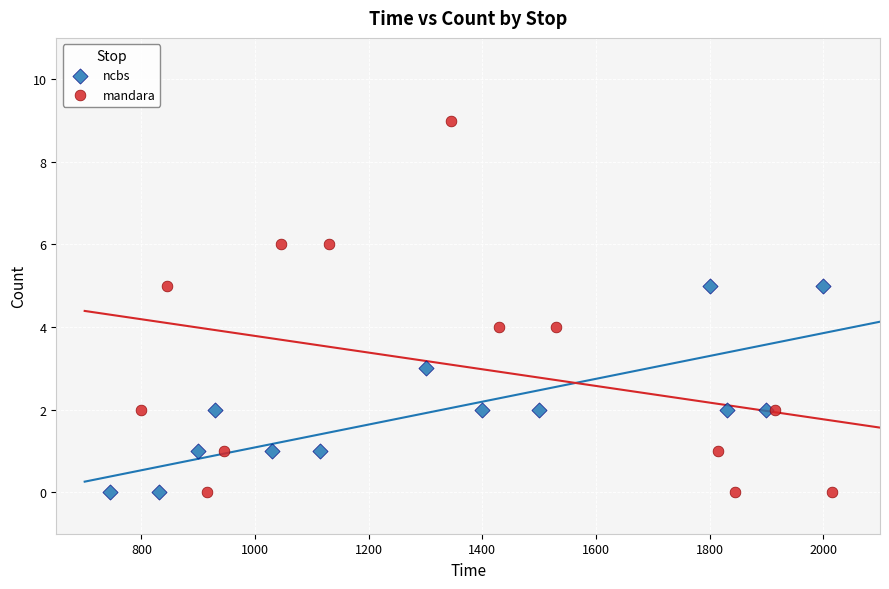

Which series has the largest Y range (max minus min)?

mandara